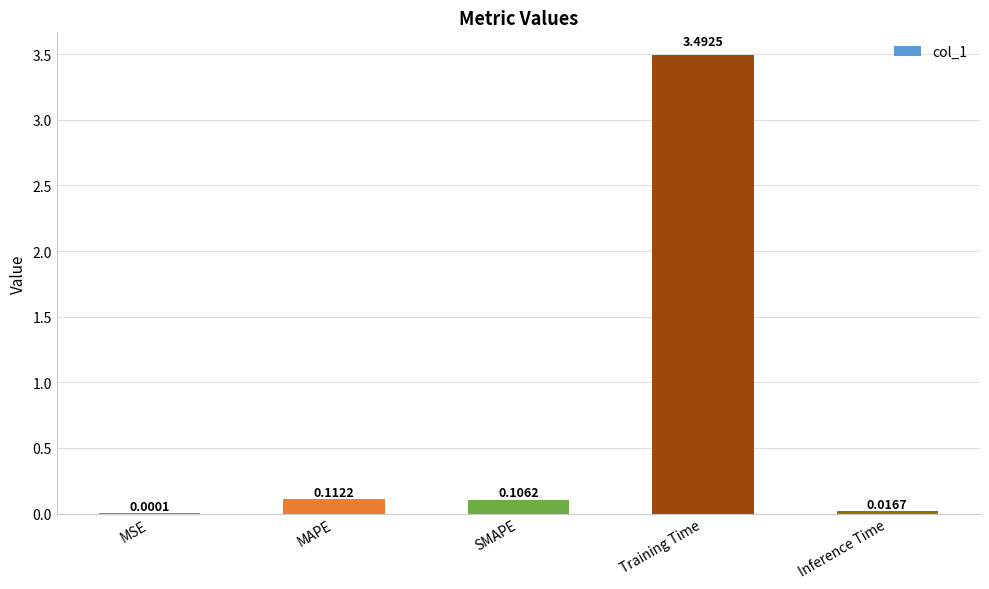

Which category has the highest value across all series?

Training Time